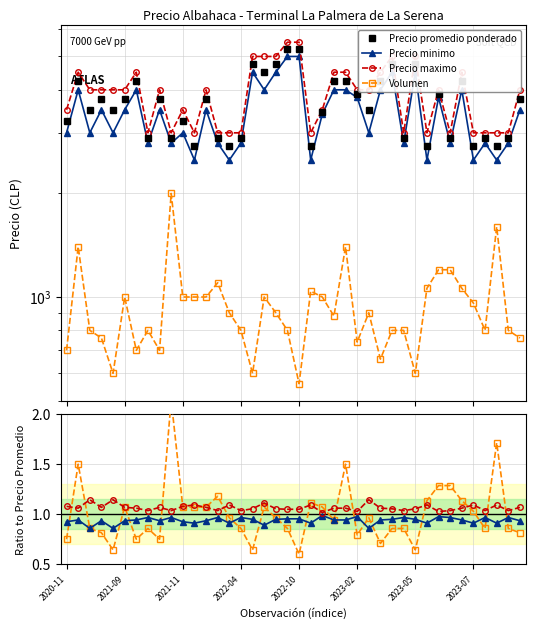

What is the difference between the second highest and minimum values in the Volumen series?

1.1